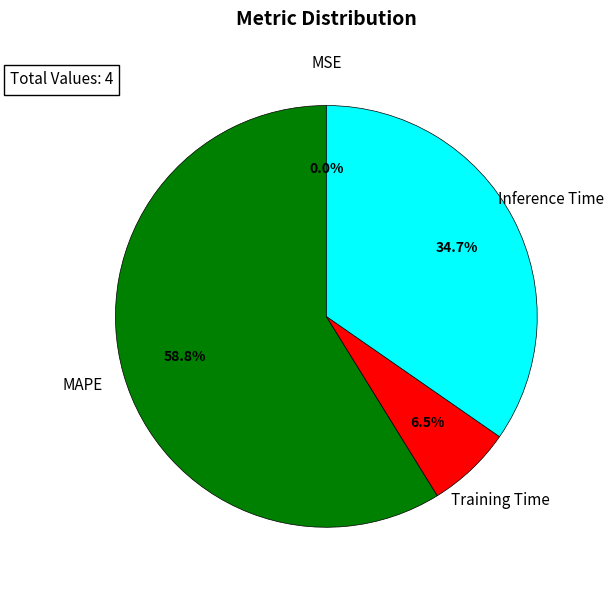

The MAPE slice represents 51% of the pie. True or false?

False